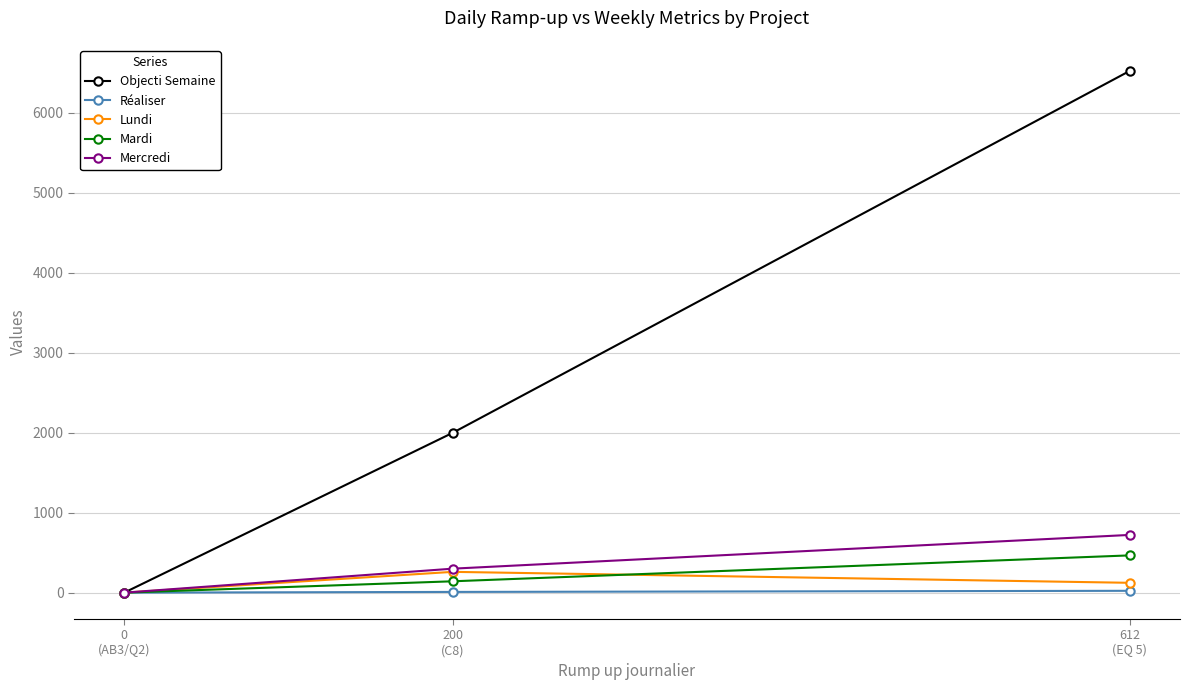

What is the difference between the Mercredi values at 612
(EQ 5) and 0
(AB3/Q2)?

722